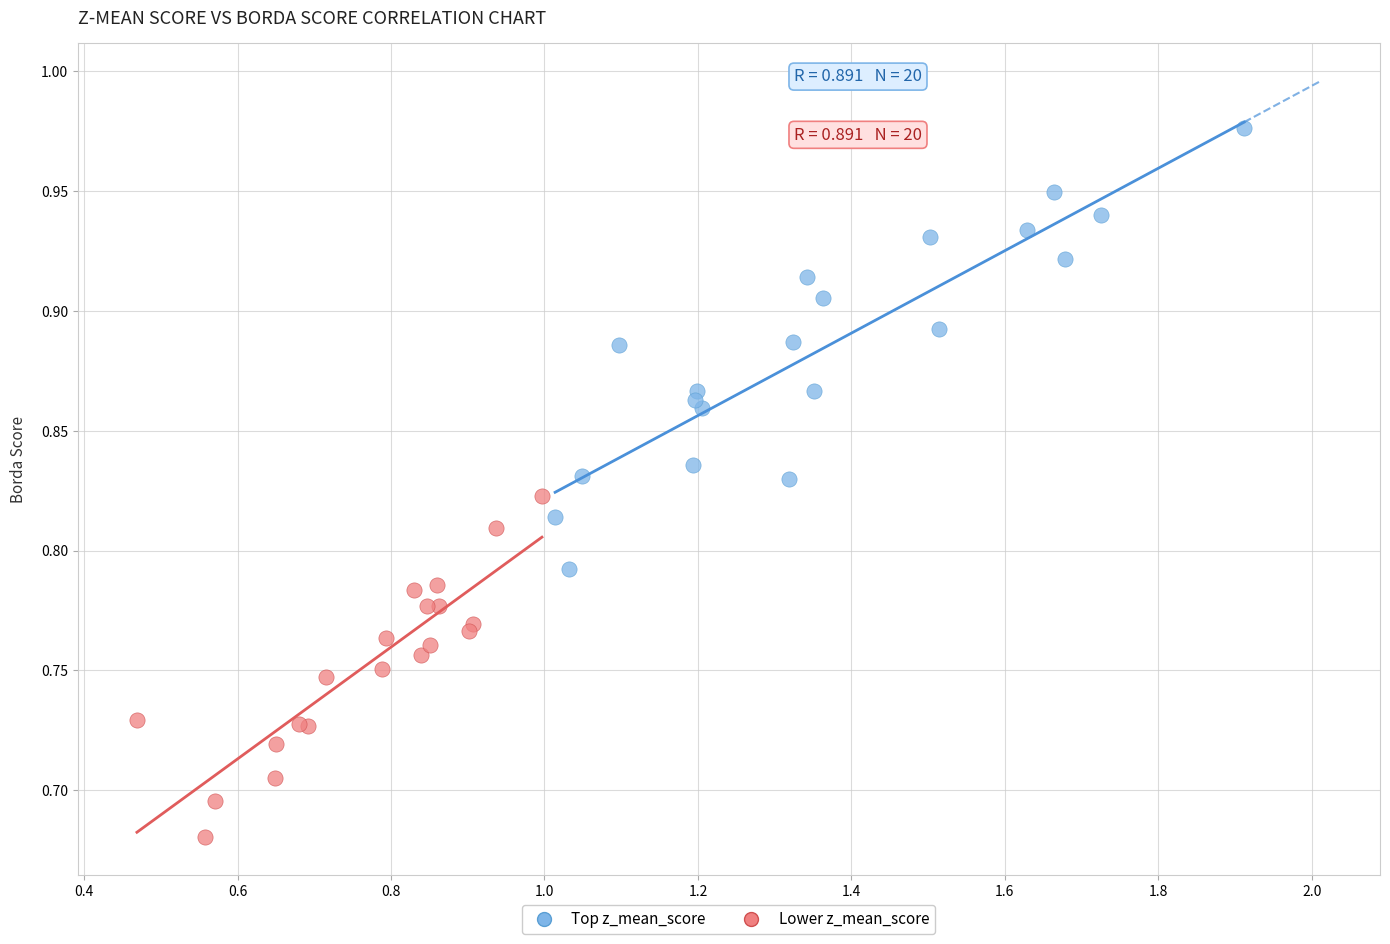

Which series reaches the maximum Y coordinate?

Top z_mean_score